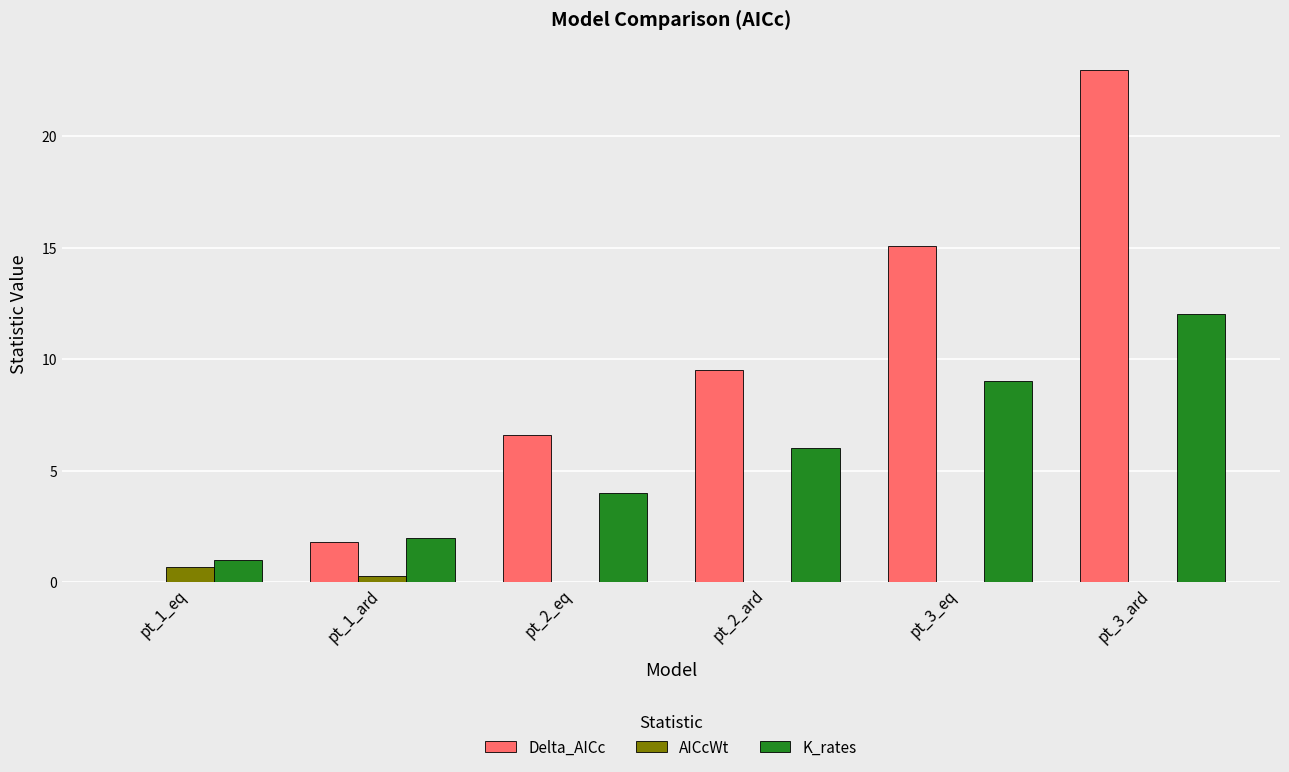

Which series has the largest total across all categories?

Delta_AICc